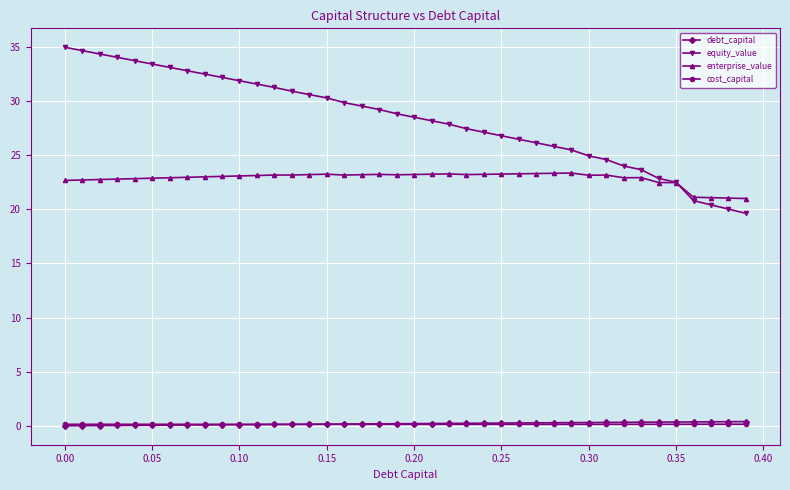

Which series has the largest total across all categories?

equity_value